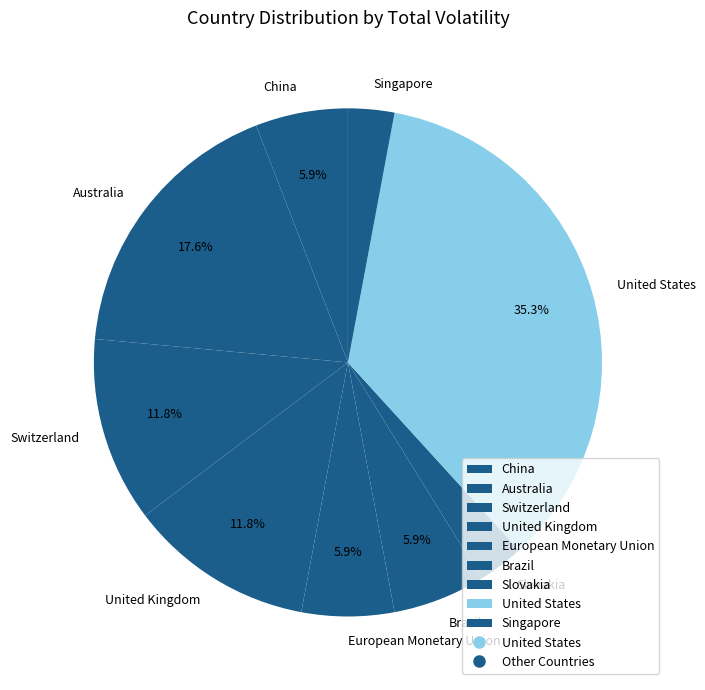

To the nearest percent, what portion does Slovakia represent?

3%